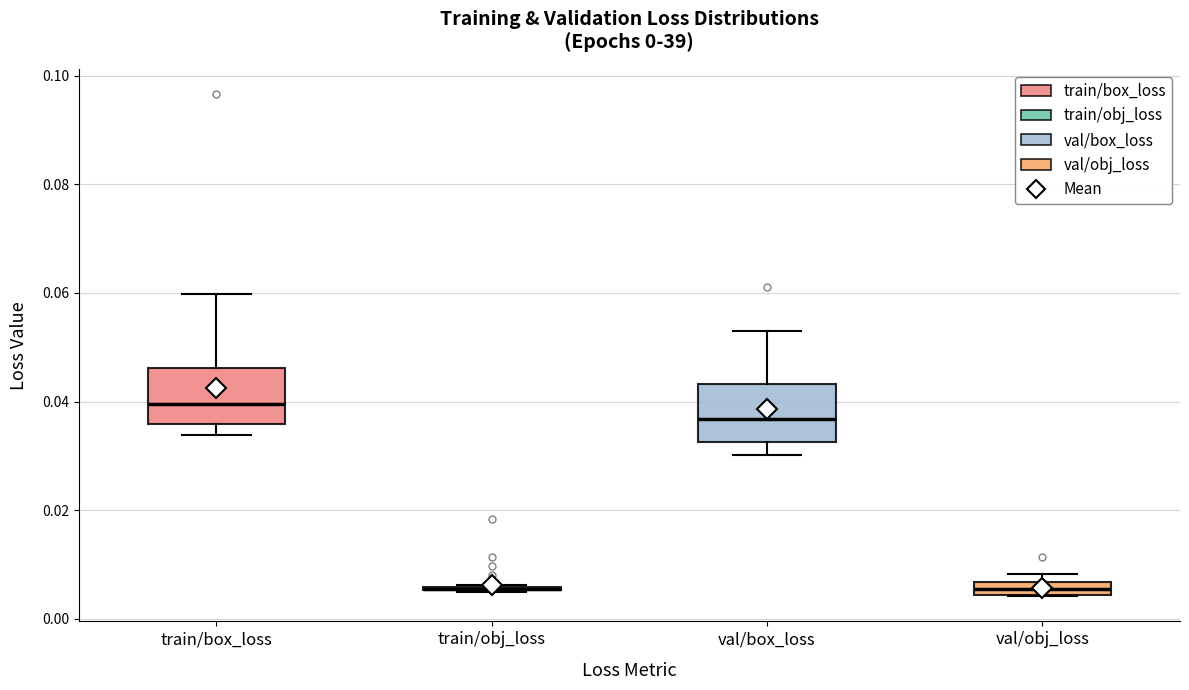

Where is the upper edge of the box for val/obj_loss on the y-axis? The values are not printed on the chart, so give them approximately, as read against the axis.

0.006